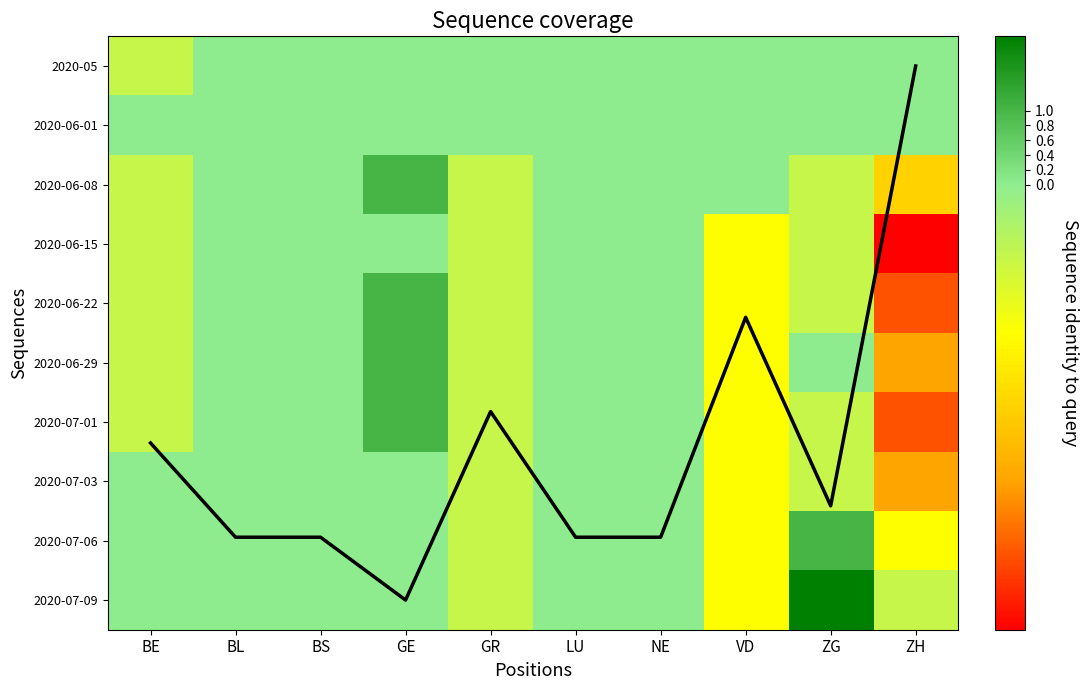

Where is 2020-07-06 nearest to the value 0?

BE